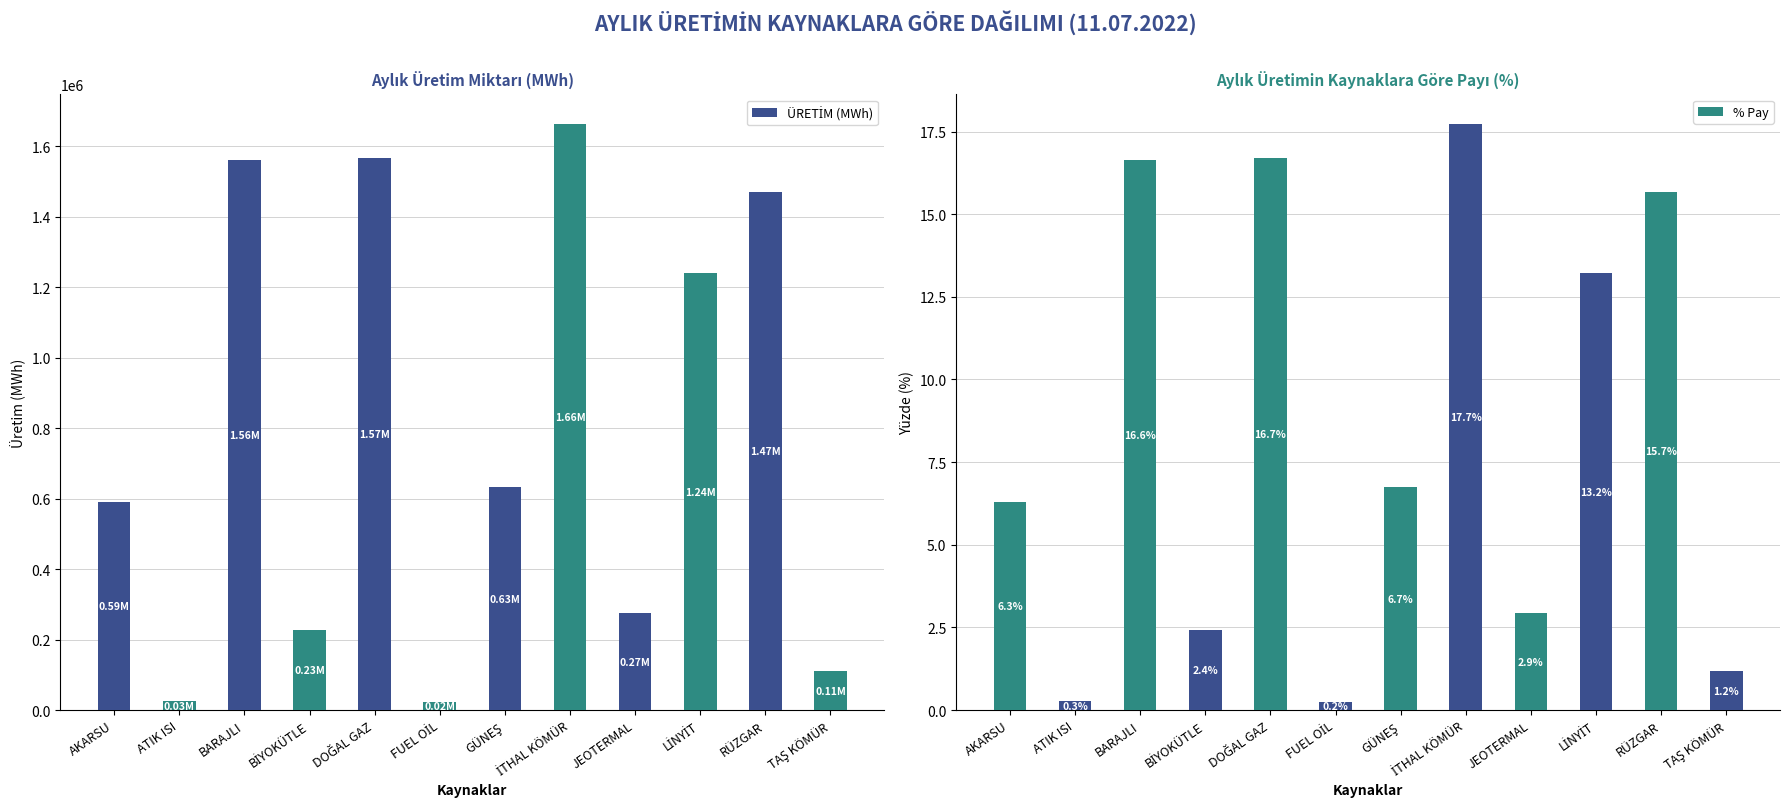

What is the difference between the maximum and minimum values in the ÜRETİM (MWh) series?

1642002.7